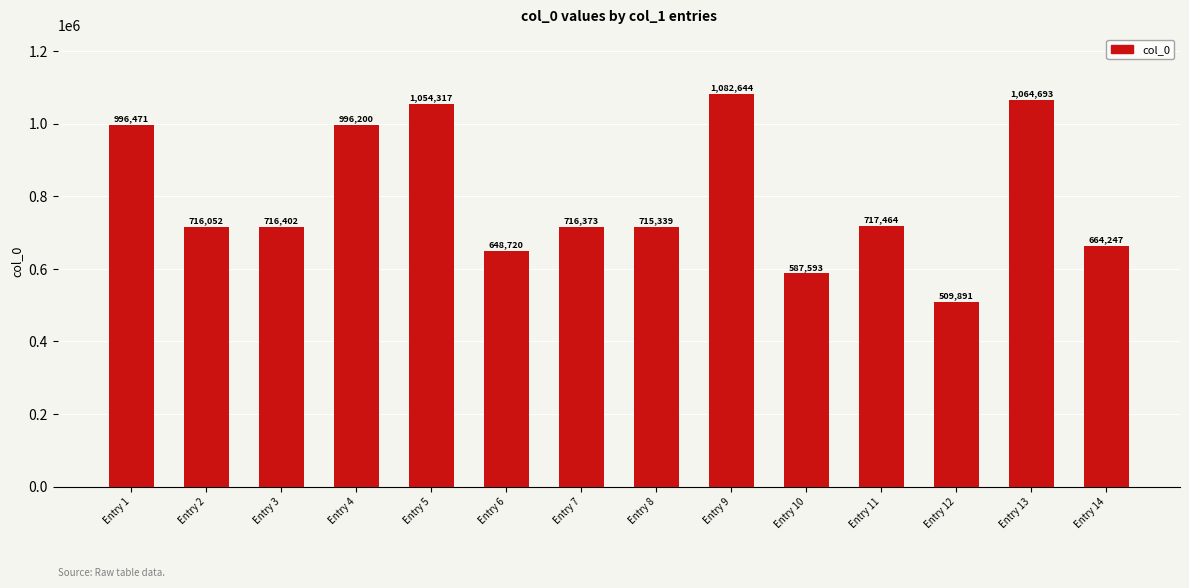

What is the change in value from Entry 3 to Entry 13?

+348291